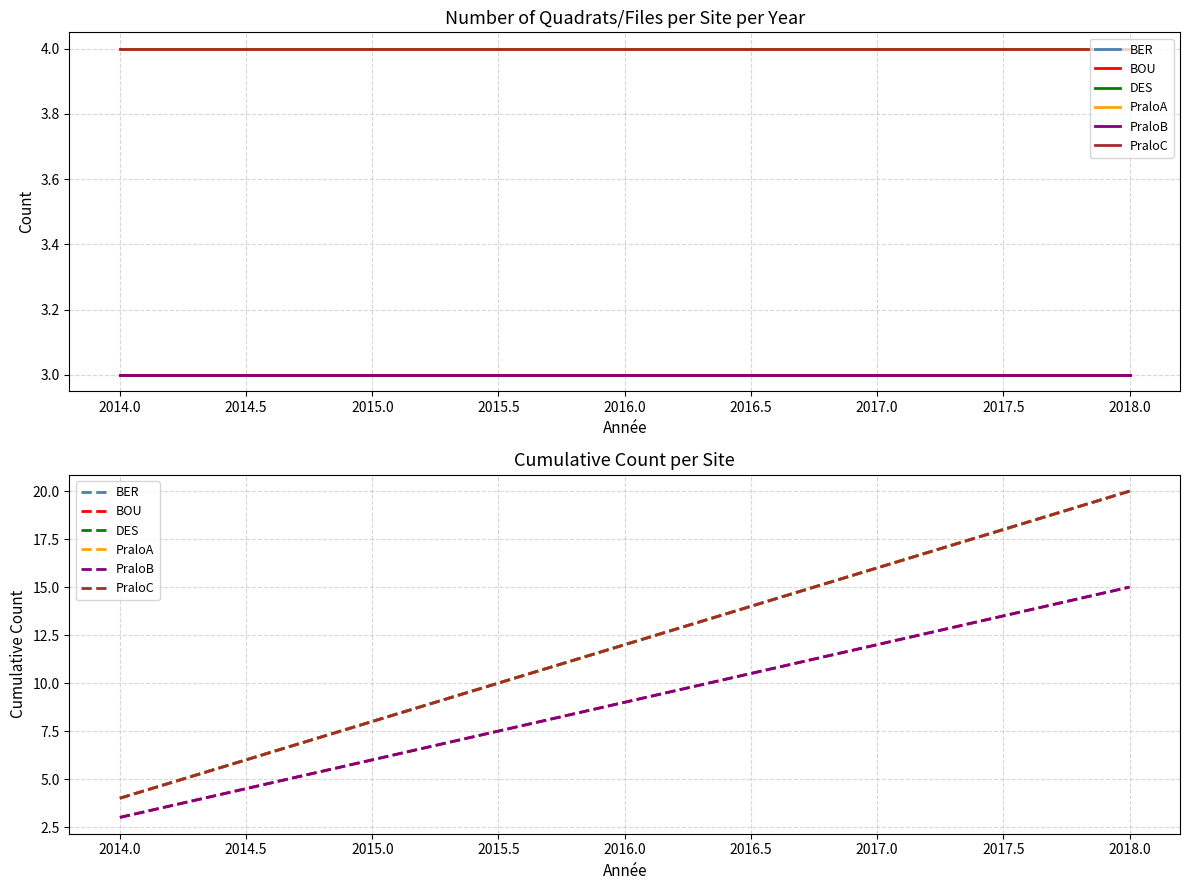

How many lines are shown in the chart?

6